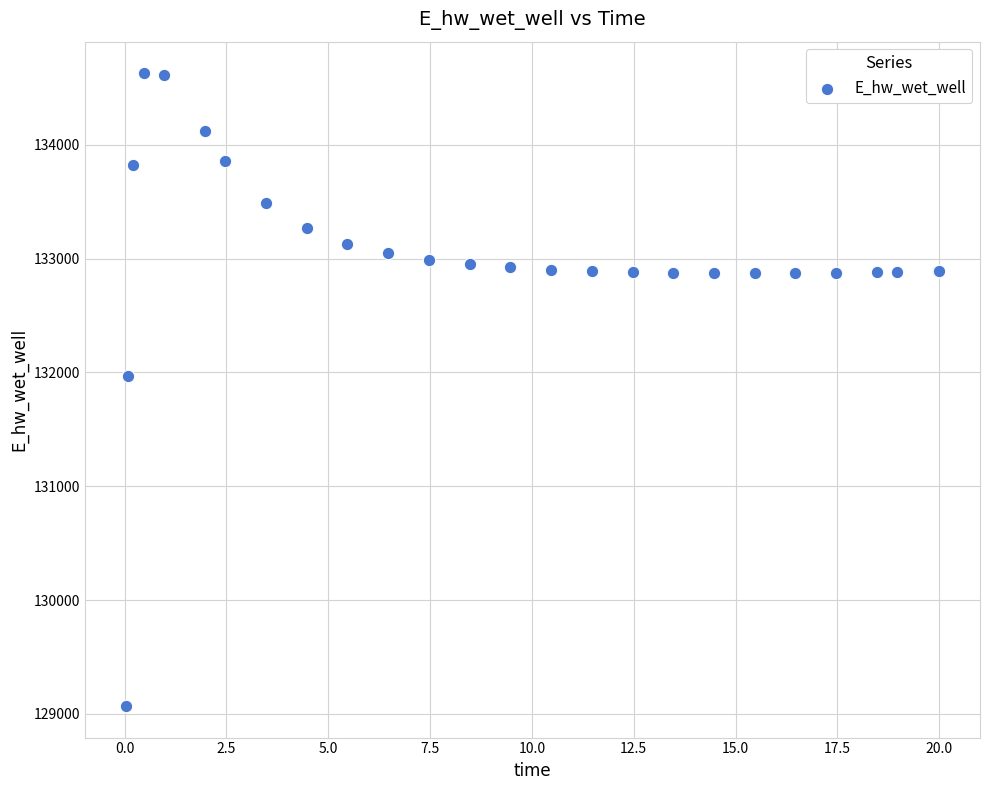

What Y value in the scatter plot is closest to 131848?

131969.8